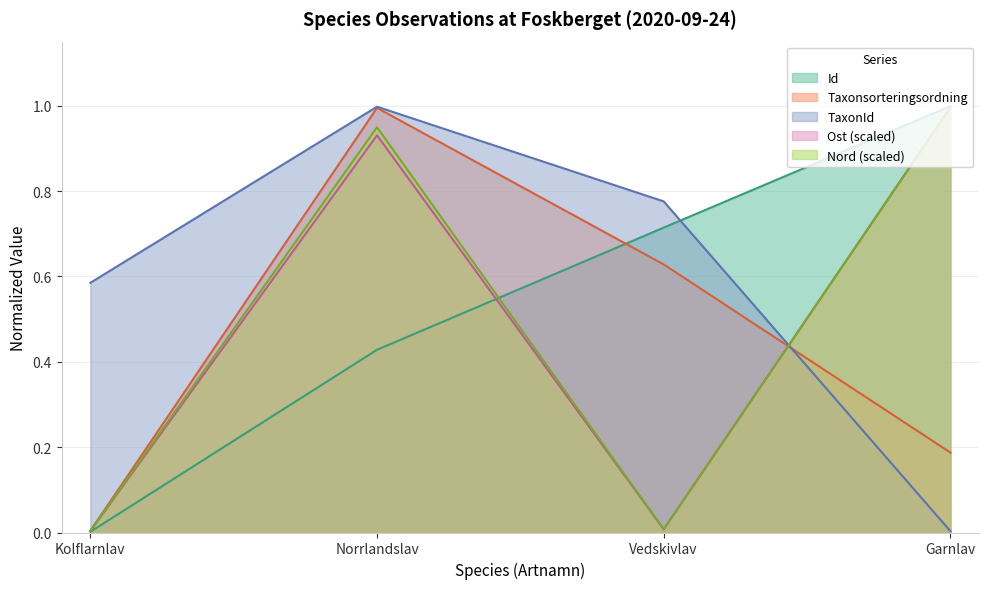

Rank the categories by Id value from highest to lowest.

Garnlav, Vedskivlav, Norrlandslav, Kolflarnlav